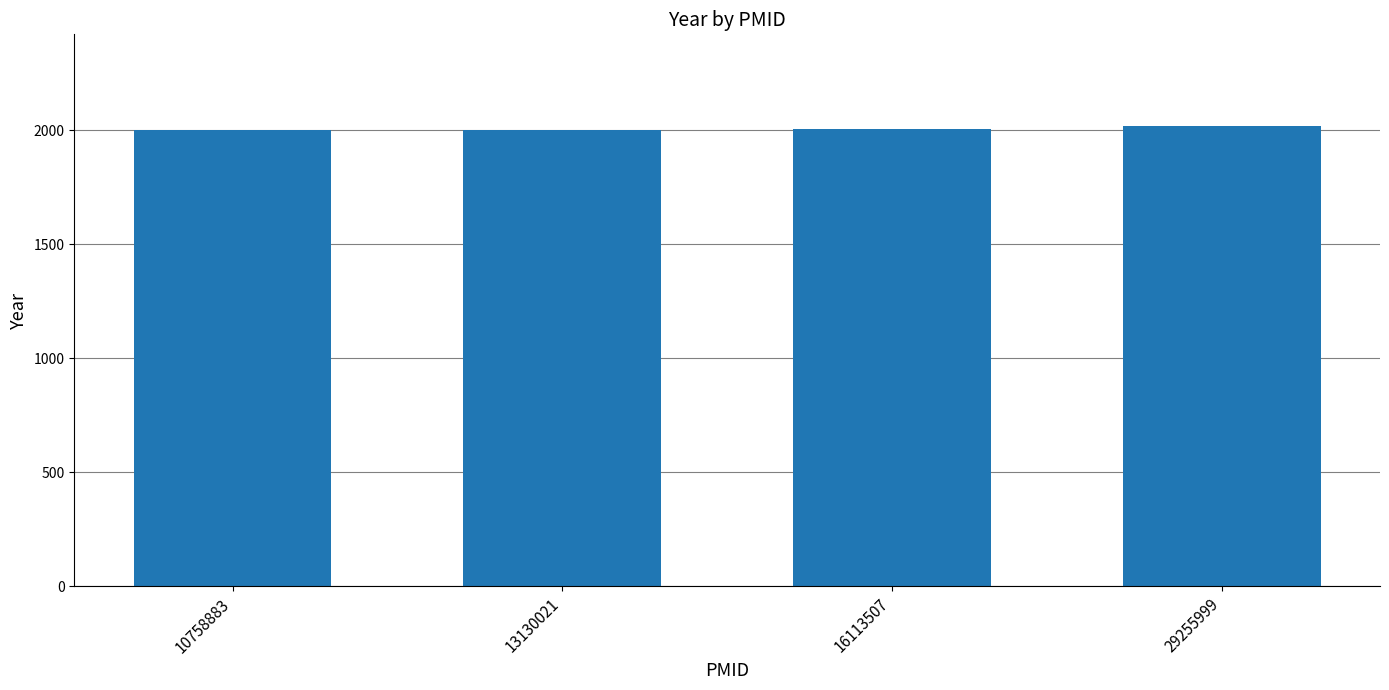

How many categories are shown in the chart?

4